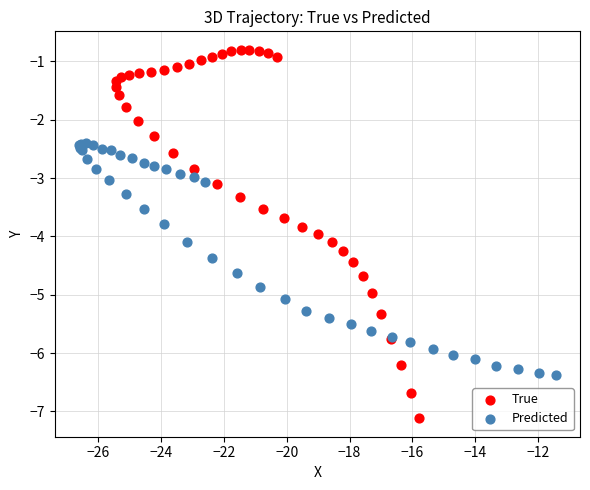

Which series has the largest Y range (max minus min)?

True